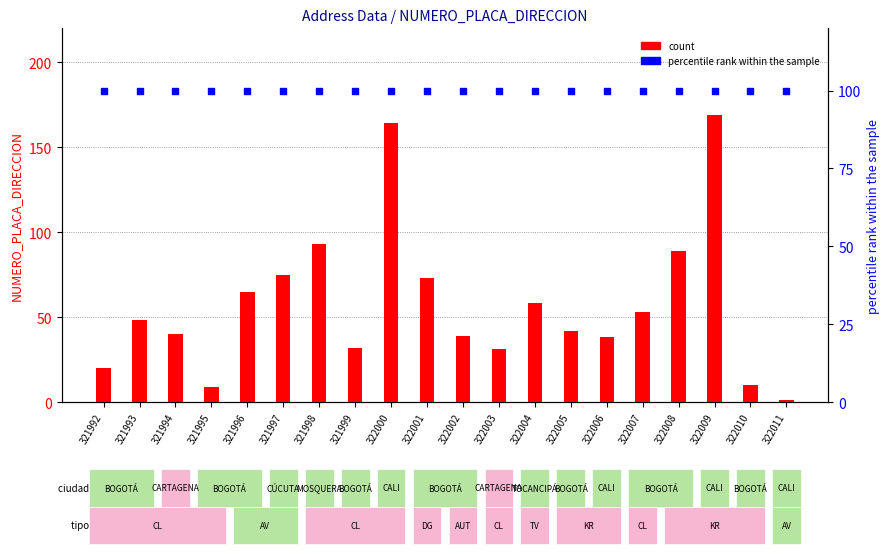

At which category is the sum across all series the highest?

322009